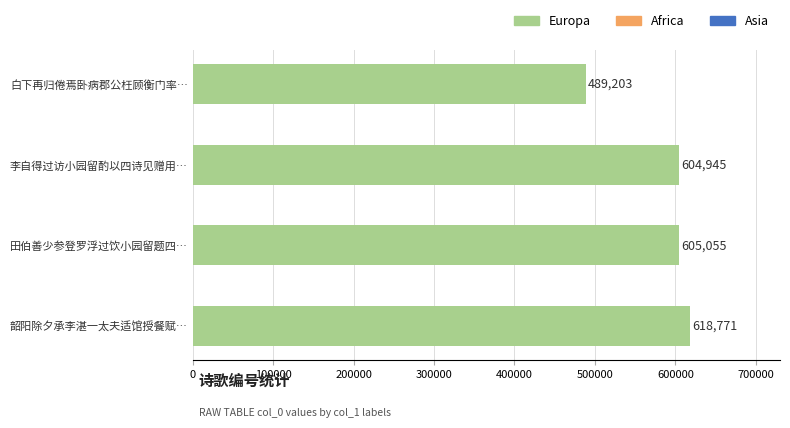

Reading bottom to top, what are all the values shown in this chart?

韶阳除夕承李湛一太夫适馆授餐赋…=618771	田伯善少参登罗浮过饮小园留题四…=605055	李自得过访小园留酌以四诗见赠用…=604945	白下再归倦焉卧病郡公枉顾衡门率…=489203